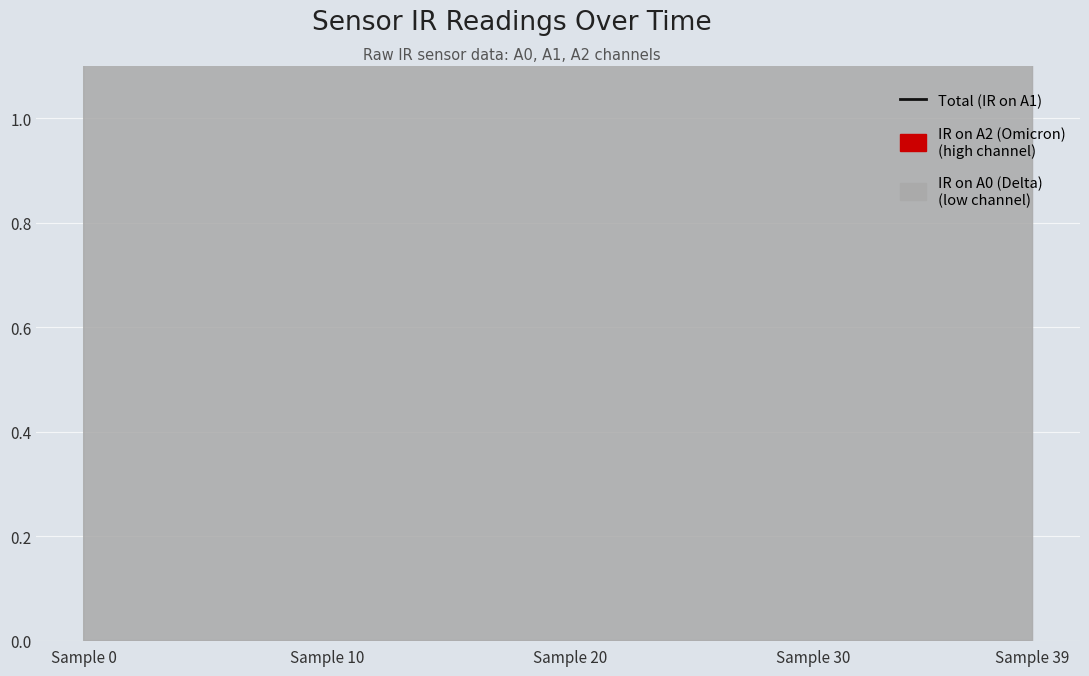

What is the maximum value shown in the chart?

819.2